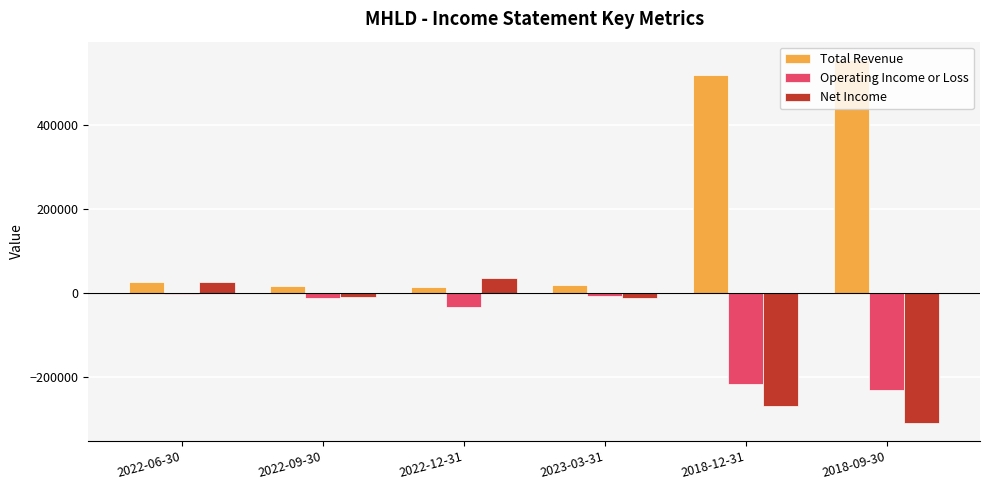

How many values in the Net Income series exceed -8200?

2